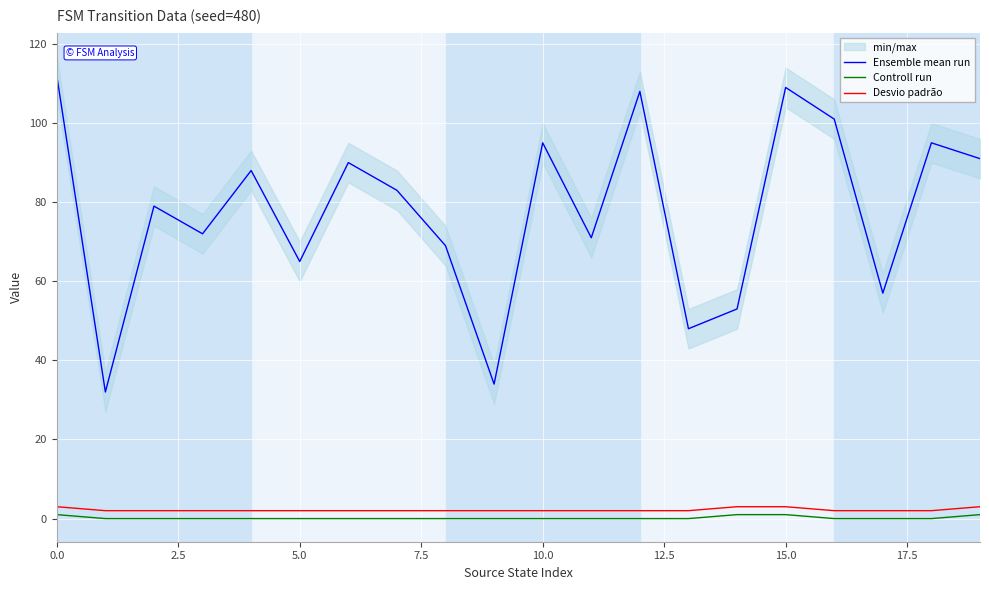

True or false: Ensemble mean run and Desvio padrão cross at least once.

False